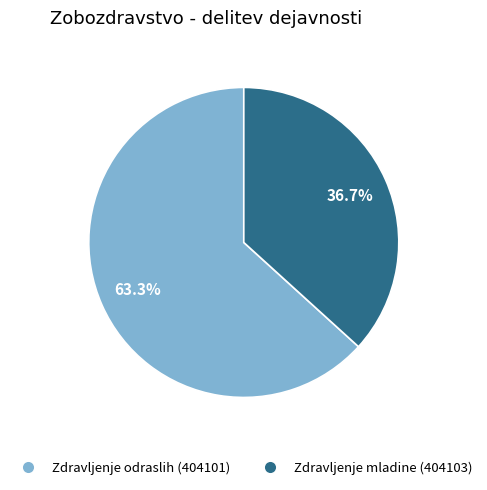

Is there a majority slice in this chart?

Yes